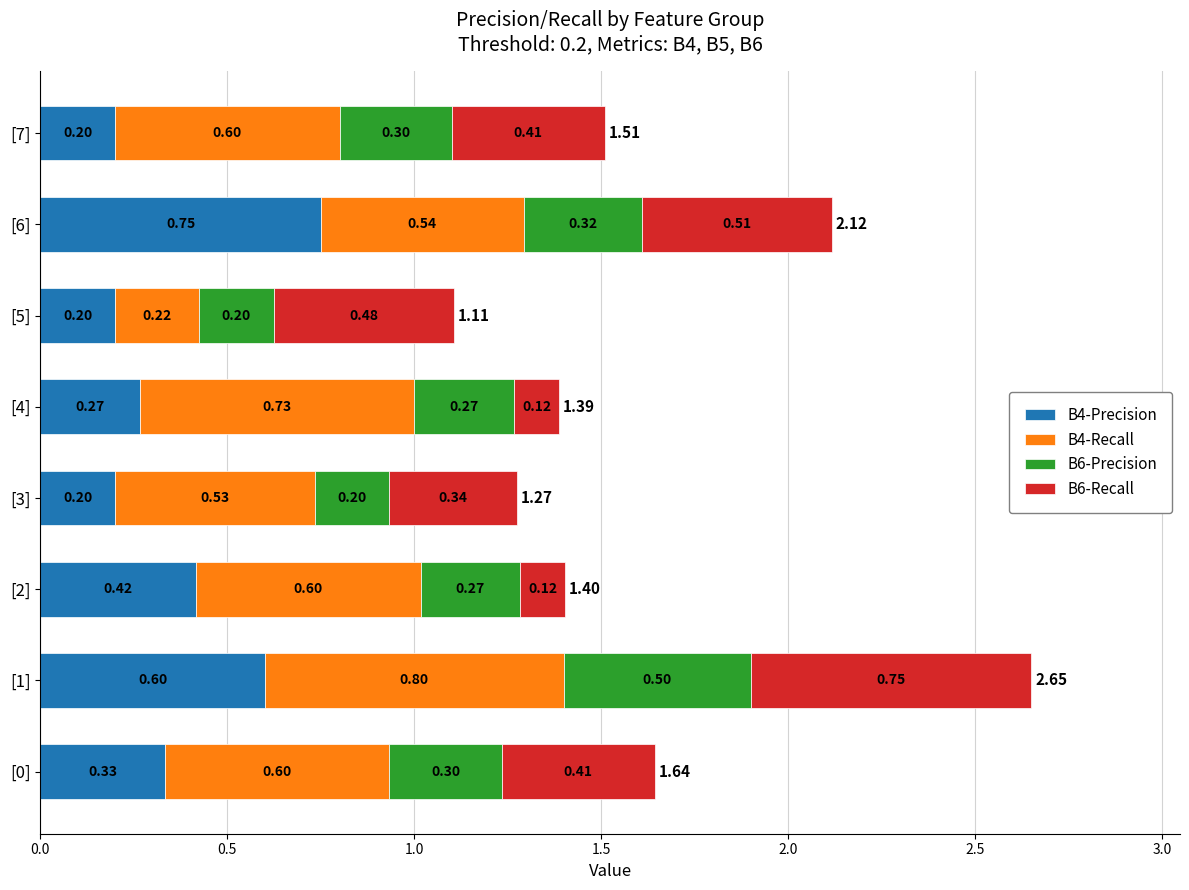

What is the total value across all series at [3]?

1.3